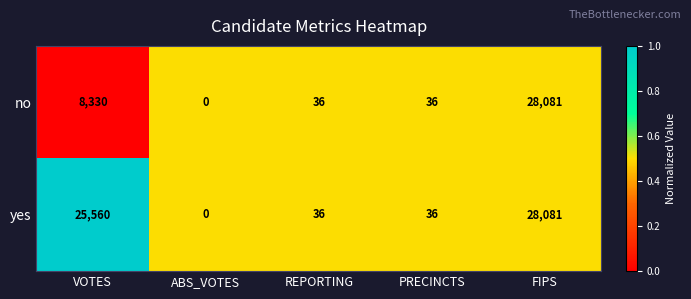

What is the average value of the no series?

7297